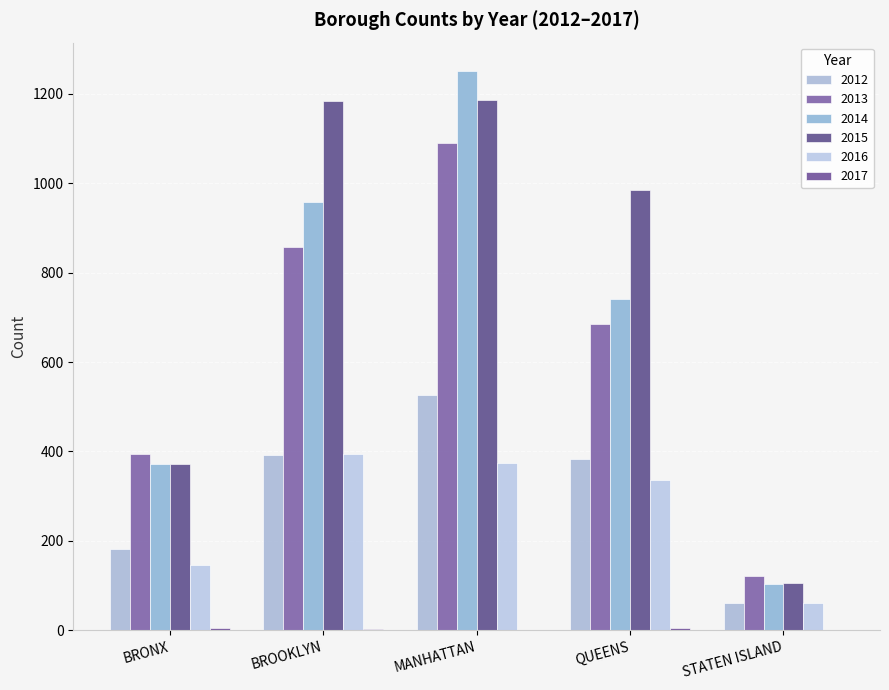

Are the bars grouped side by side (vs. stacked)?

Yes